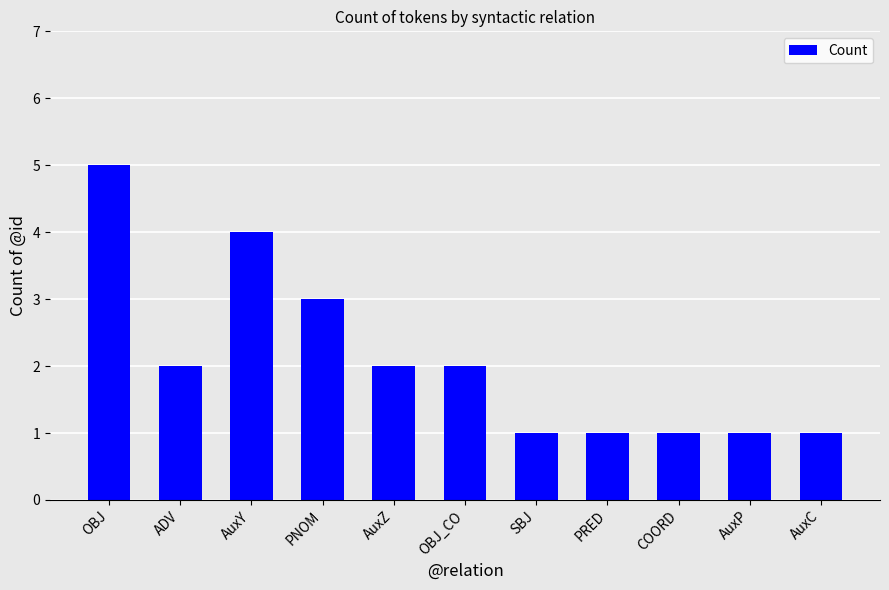

Are the bars grouped side by side (vs. stacked)?

No